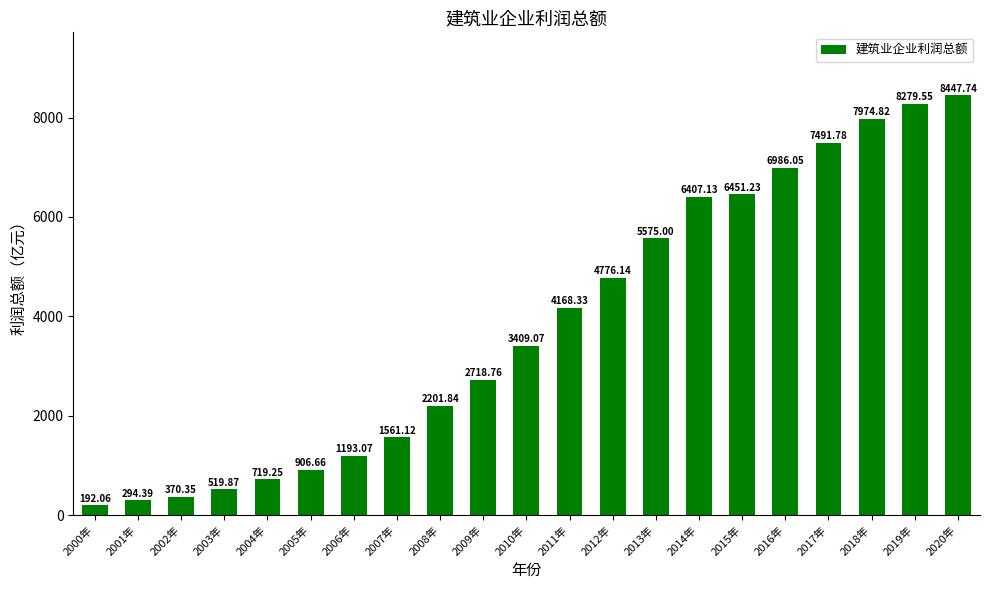

How many bars are there in total?

21